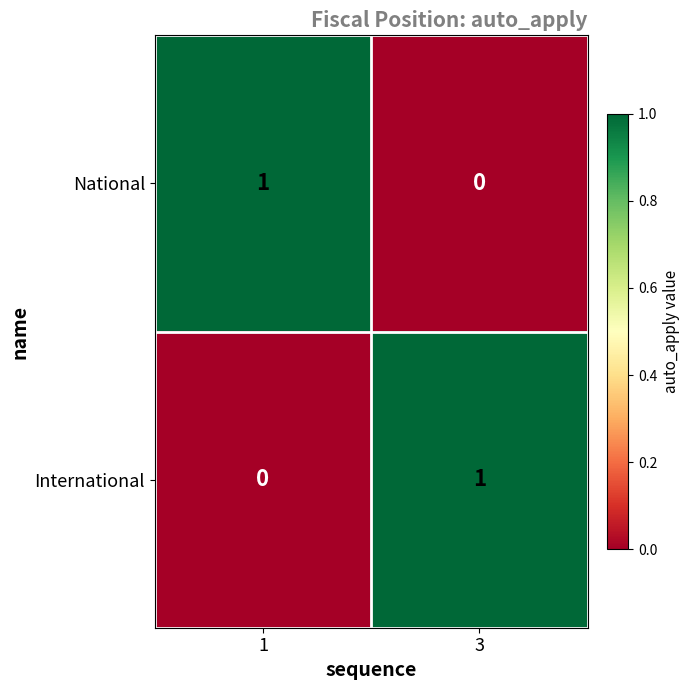

True or false: National has a value of 1 at 1.

True